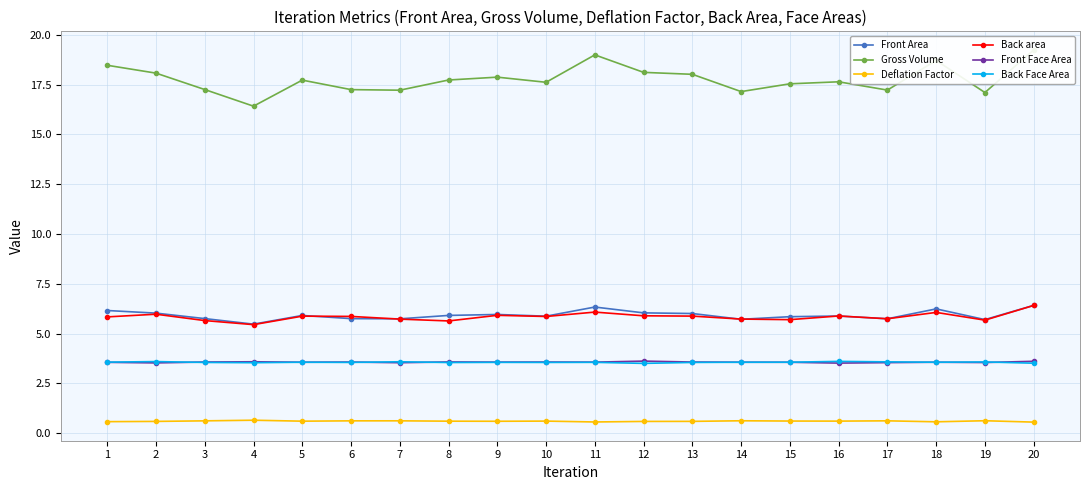

Reading left to right, what are all the values shown in this chart?

Front Area: 1=6.2	2=6.0	3=5.8	4=5.5	5=5.9	6=5.7	7=5.7	8=5.9	9=6.0	10=5.9	11=6.3	12=6.0	13=6.0	14=5.7	15=5.8	16=5.9	17=5.7	18=6.2	19=5.7	20=6.4
Gross Volume: 1=18.5	2=18.1	3=17.3	4=16.4	5=17.7	6=17.2	7=17.2	8=17.7	9=17.9	10=17.6	11=19.0	12=18.1	13=18.0	14=17.1	15=17.5	16=17.6	17=17.2	18=18.7	19=17.1	20=19.2
Deflation Factor: 1=0.6	2=0.6	3=0.6	4=0.6	5=0.6	6=0.6	7=0.6	8=0.6	9=0.6	10=0.6	11=0.6	12=0.6	13=0.6	14=0.6	15=0.6	16=0.6	17=0.6	18=0.6	19=0.6	20=0.6
Back area: 1=5.8	2=6.0	3=5.7	4=5.4	5=5.9	6=5.9	7=5.7	8=5.6	9=5.9	10=5.9	11=6.1	12=5.9	13=5.9	14=5.7	15=5.7	16=5.9	17=5.7	18=6.1	19=5.7	20=6.4
Front Face Area: 1=3.6	2=3.5	3=3.6	4=3.6	5=3.6	6=3.6	7=3.5	8=3.6	9=3.6	10=3.6	11=3.6	12=3.6	13=3.6	14=3.6	15=3.6	16=3.5	17=3.5	18=3.6	19=3.5	20=3.6
Back Face Area: 1=3.6	2=3.6	3=3.5	4=3.5	5=3.6	6=3.6	7=3.6	8=3.5	9=3.6	10=3.5	11=3.6	12=3.5	13=3.5	14=3.6	15=3.6	16=3.6	17=3.6	18=3.6	19=3.6	20=3.5